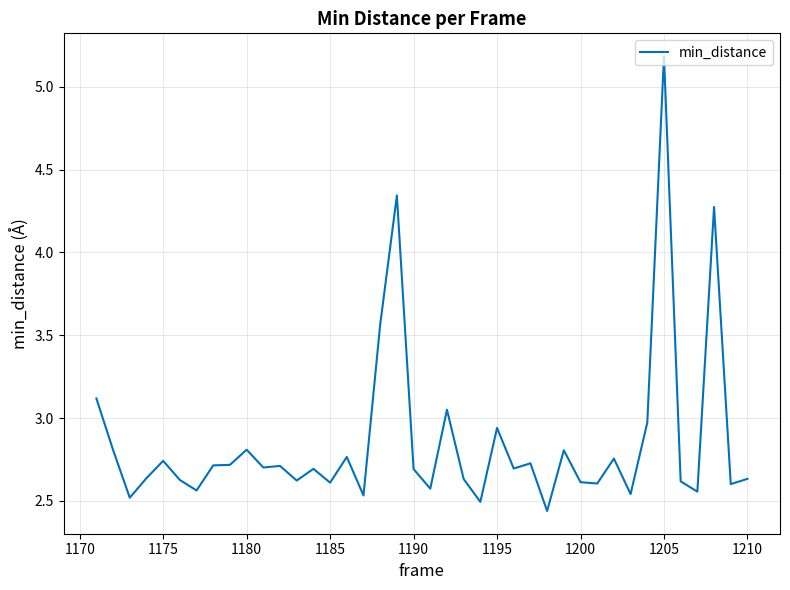

What is the maximum value shown in the chart?

5.2